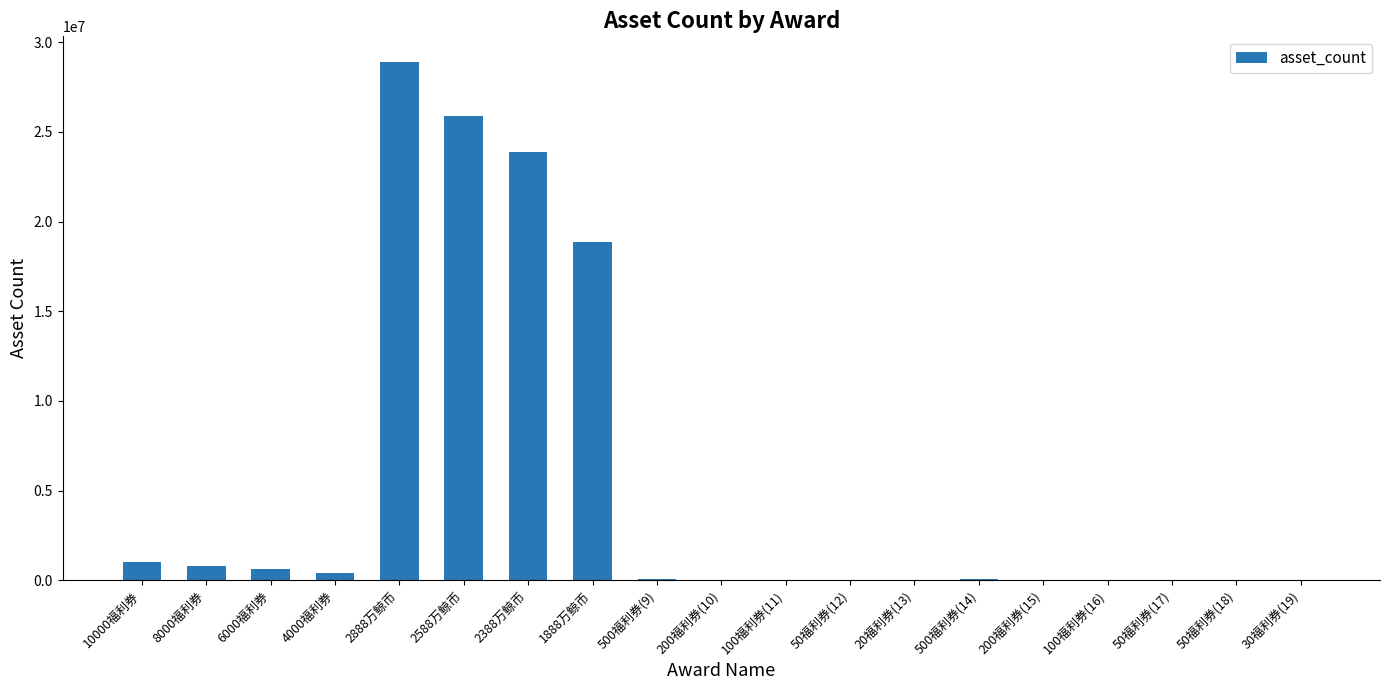

Are the bars horizontal?

No